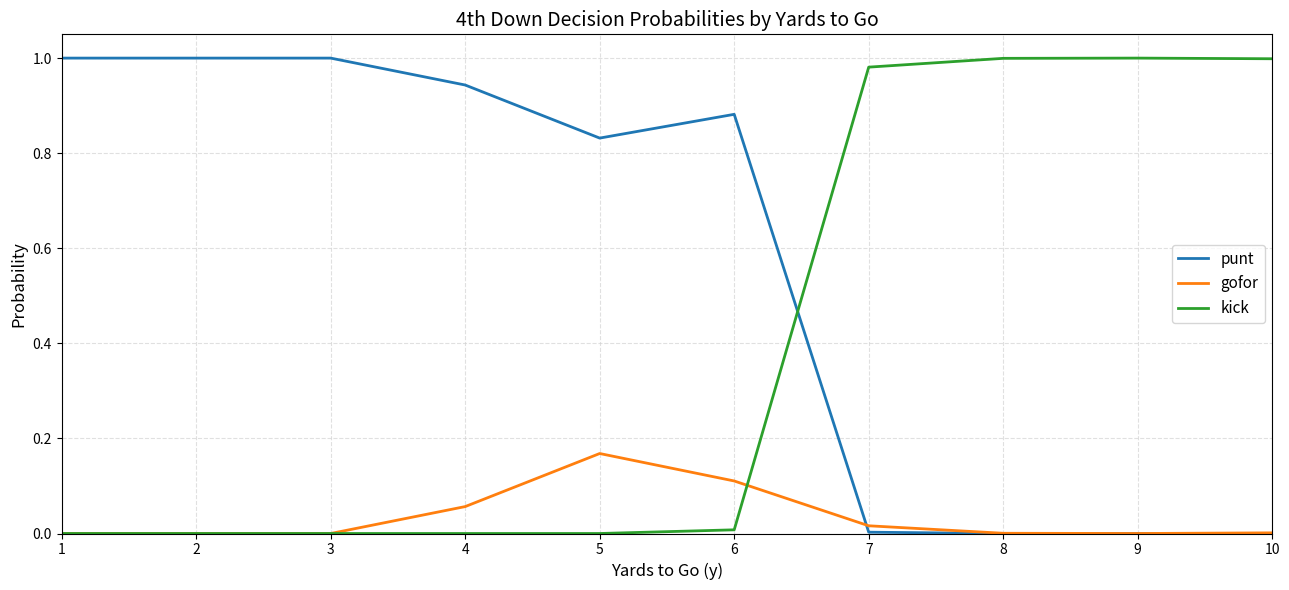

The value of kick at 2 is 0.0. True or false?

True